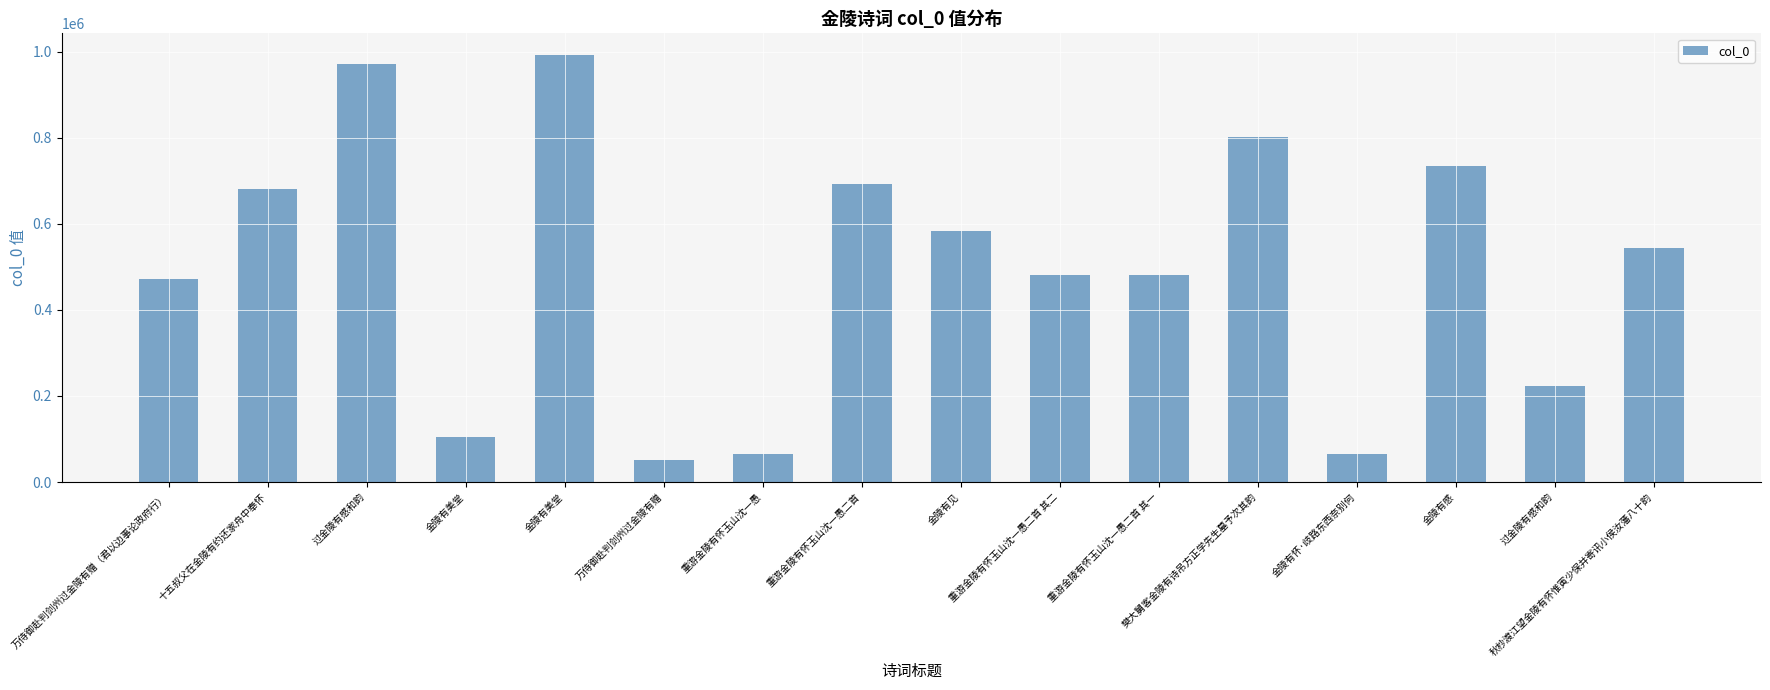

Rank the categories by value from highest to lowest.

金陵有美堂, 过金陵有感和韵, 樊大舅客金陵有诗吊方正学先生墓予次其韵, 金陵有感, 重游金陵有怀玉山沈一愚二首, 十五叔父在金陵有约还家舟中奉怀, 金陵有见, 秋杪渡江望金陵有怀惟寅少保并寄讯小侯汝藩八十韵, 重游金陵有怀玉山沈一愚二首 其二, 重游金陵有怀玉山沈一愚二首 其一, 万侍御赴判剑州过金陵有赠（君以边事论政府行）, 过金陵有感和韵, 金陵有美堂, 金陵有怀·歧路东西奈别何, 重游金陵有怀玉山沈一愚, 万侍御赴判剑州过金陵有赠